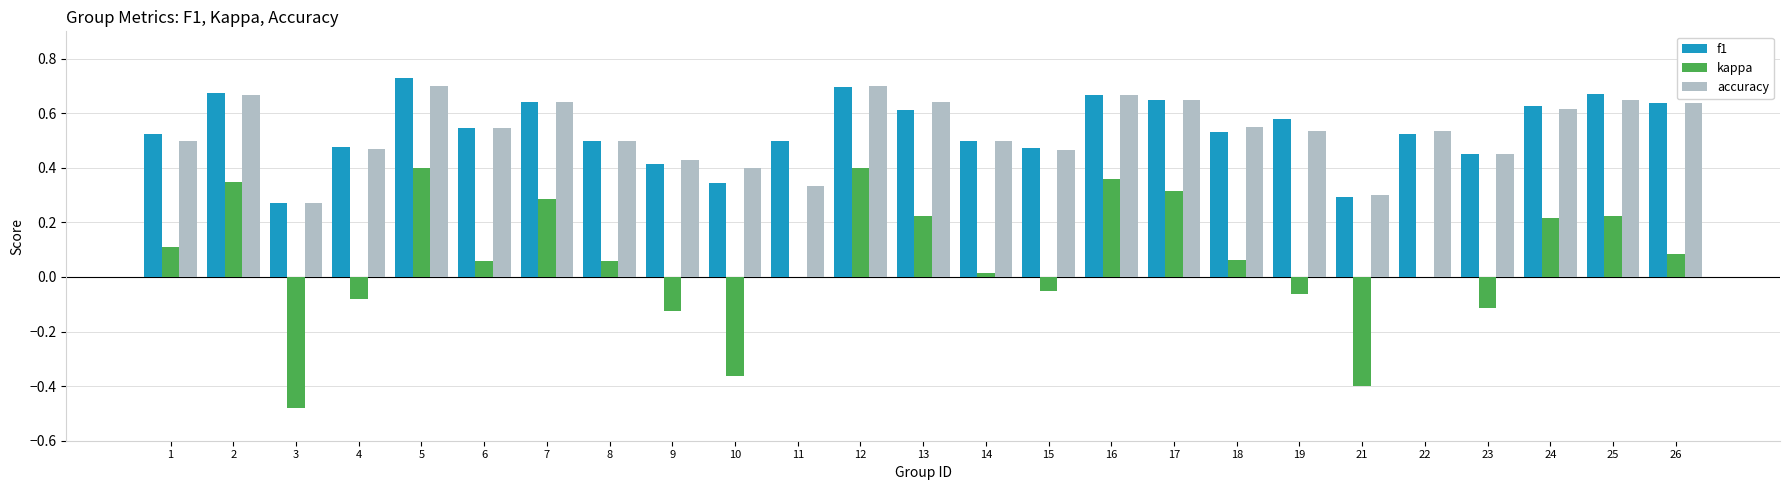

What are all the series names shown in the legend?

f1, kappa, accuracy